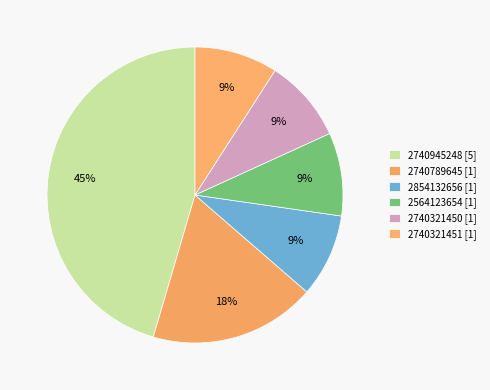

Is 2564123654 [1] the majority of the pie?

No